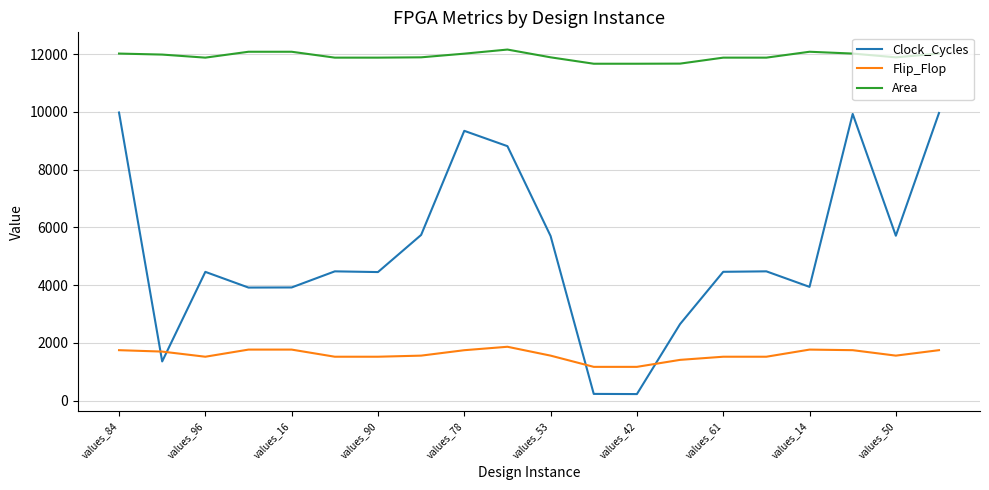

Count the number of categories in the chart.

20